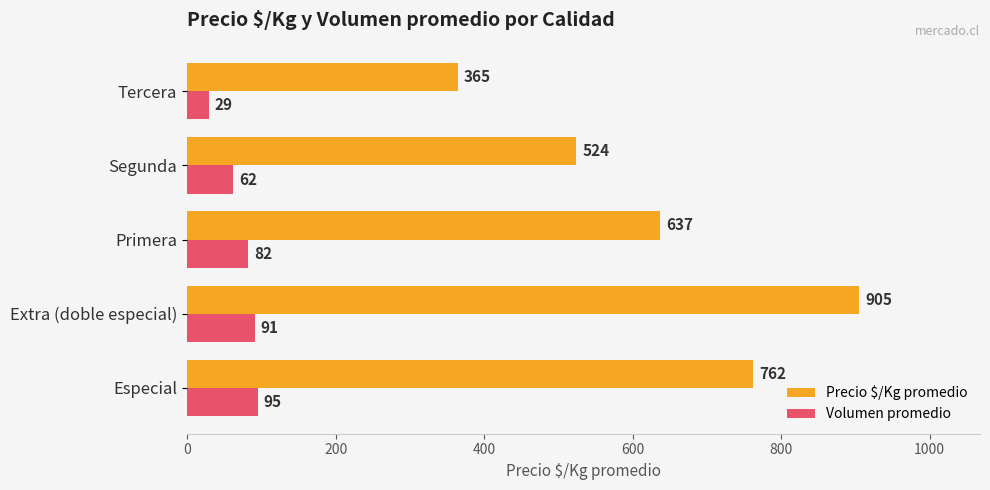

What is the sum of the Precio $/Kg promedio values at Tercera and Especial?

1127